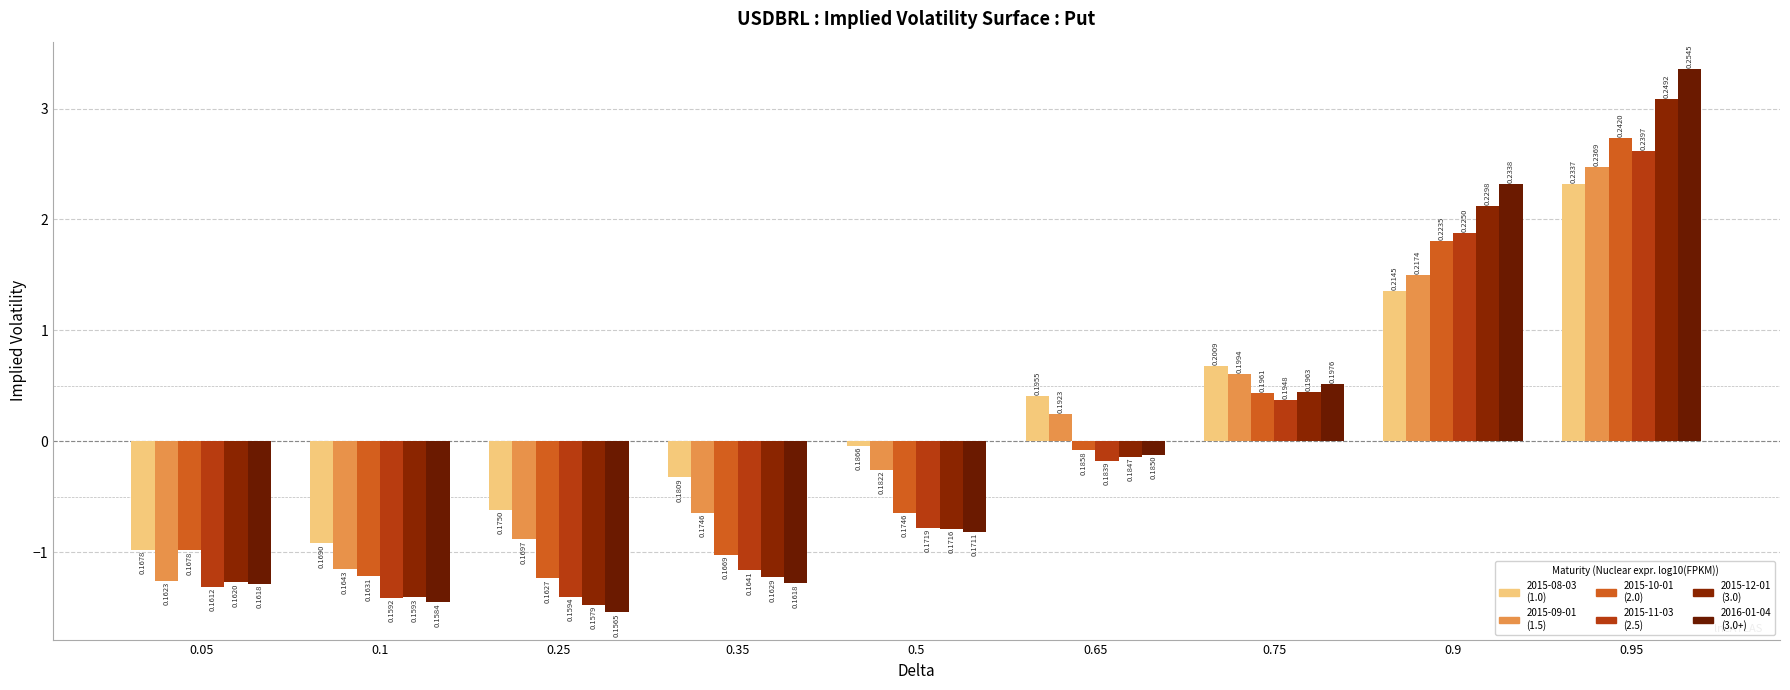

Reading right to left, what are all the values shown in this chart?

2015-08-03: 0.95=2.3	0.9=1.4	0.75=0.7	0.65=0.4	0.5=-0.0	0.35=-0.3	0.25=-0.6	0.1=-0.9	0.05=-1.0
2015-09-01: 0.95=2.5	0.9=1.5	0.75=0.6	0.65=0.2	0.5=-0.3	0.35=-0.6	0.25=-0.9	0.1=-1.2	0.05=-1.3
2015-10-01: 0.95=2.7	0.9=1.8	0.75=0.4	0.65=-0.1	0.5=-0.6	0.35=-1.0	0.25=-1.2	0.1=-1.2	0.05=-1.0
2015-11-03: 0.95=2.6	0.9=1.9	0.75=0.4	0.65=-0.2	0.5=-0.8	0.35=-1.2	0.25=-1.4	0.1=-1.4	0.05=-1.3
2015-12-01: 0.95=3.1	0.9=2.1	0.75=0.4	0.65=-0.1	0.5=-0.8	0.35=-1.2	0.25=-1.5	0.1=-1.4	0.05=-1.3
2016-01-04: 0.95=3.4	0.9=2.3	0.75=0.5	0.65=-0.1	0.5=-0.8	0.35=-1.3	0.25=-1.5	0.1=-1.4	0.05=-1.3